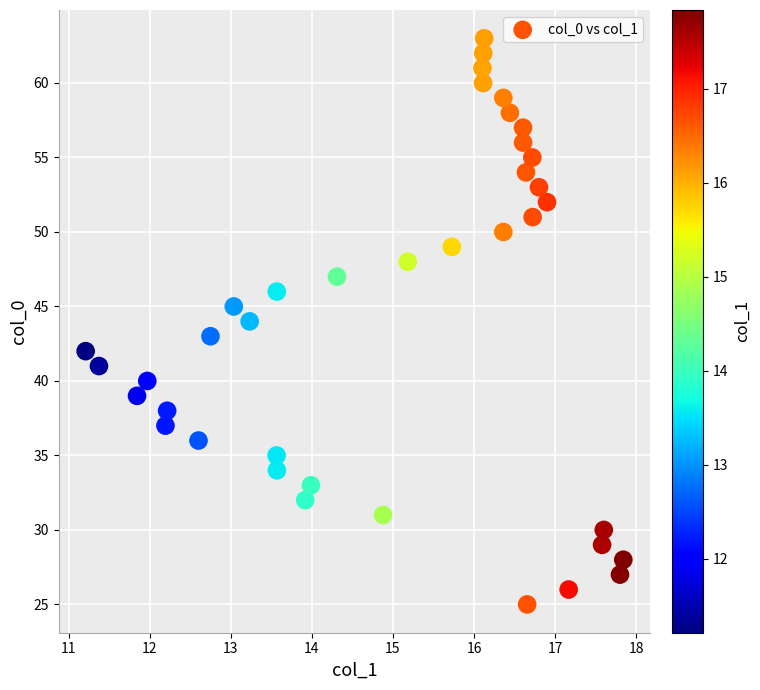

What is the range of Y values (max minus min)?

38